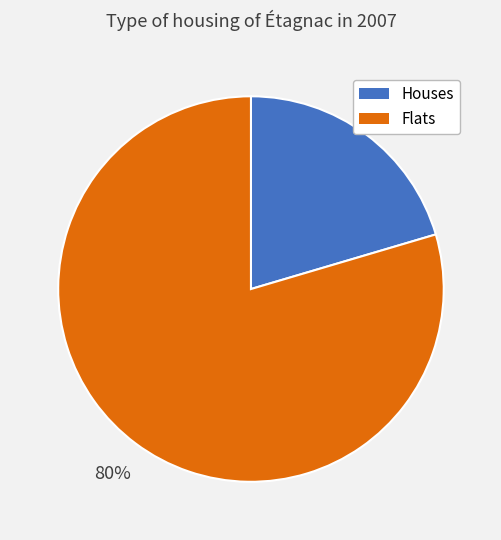

To the nearest percent, what is the average slice percentage?

50%